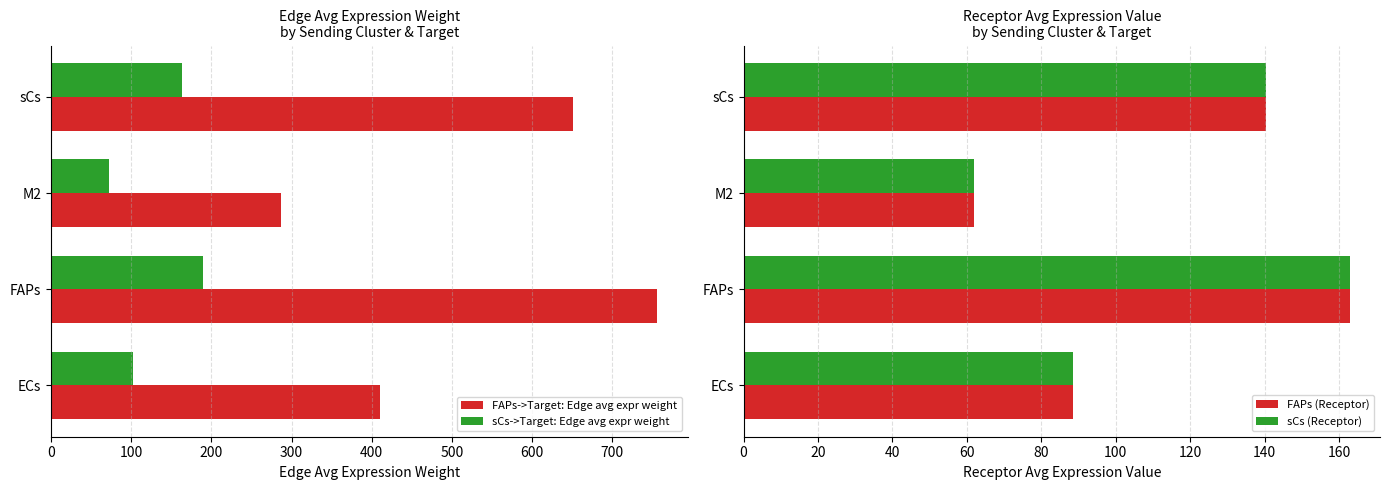

Which category has the highest value in the sCs->Target: Edge avg expr weight series?

FAPs